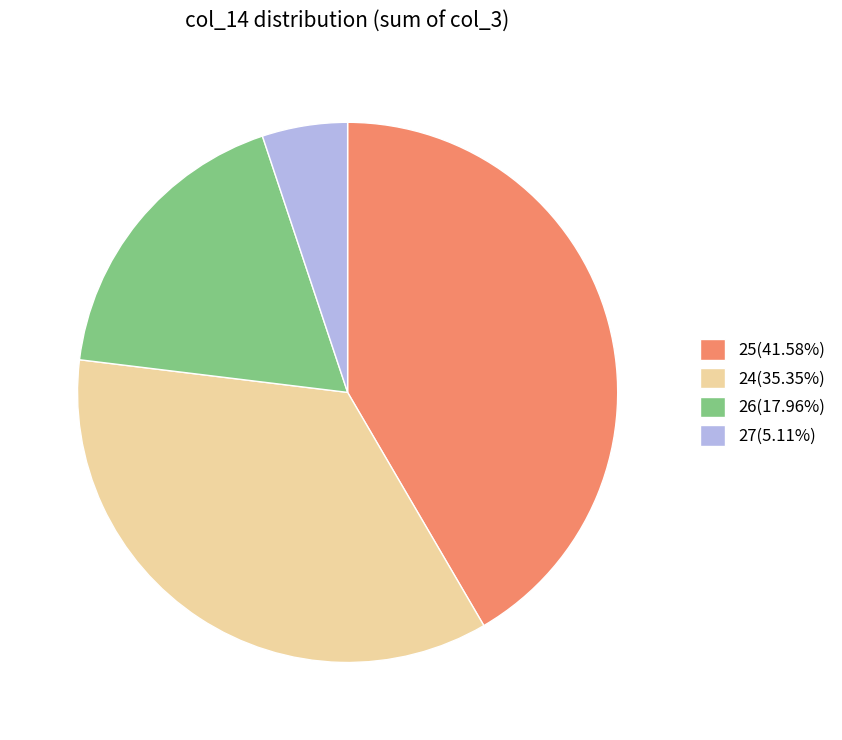

Approximately how many times larger is the value at 25(41.58%) compared to 24(35.35%)?

1.2